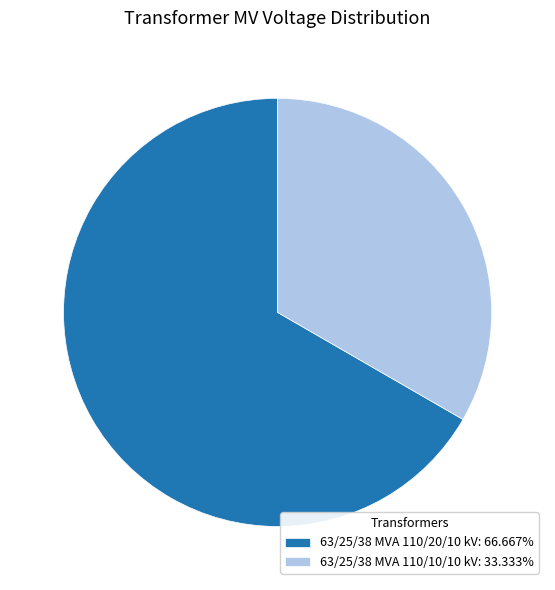

What is the ratio of the value at 63/25/38 MVA 110/10/10 kV: 33.333% to the value at 63/25/38 MVA 110/20/10 kV: 66.667%?

0.5